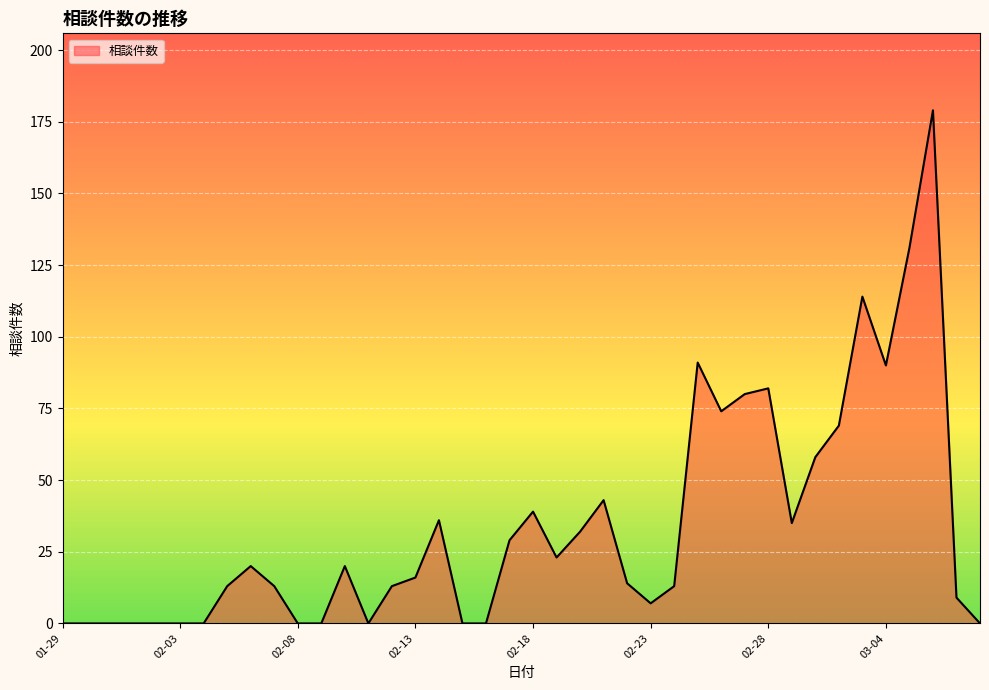

What is the difference between the maximum and minimum values?

179